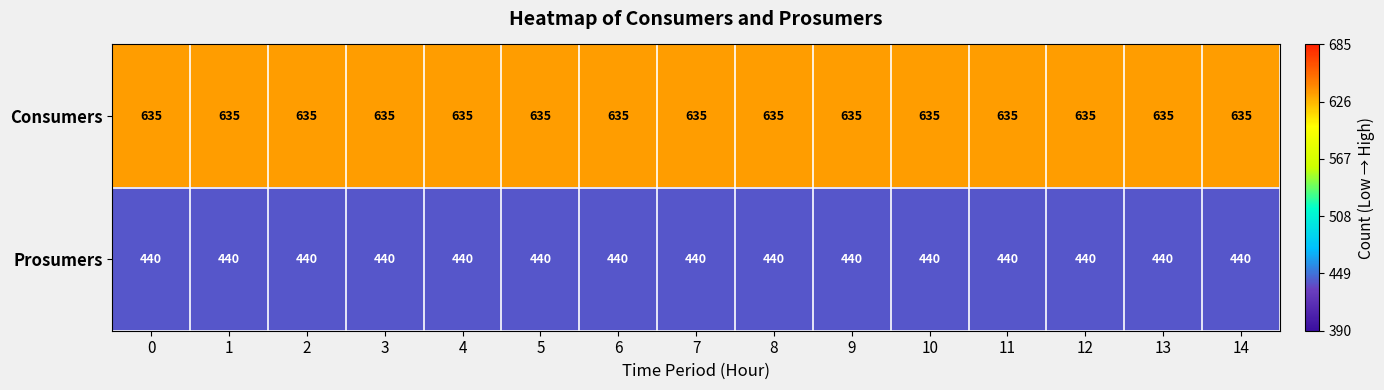

What value does the Prosumers series have at 8?

440